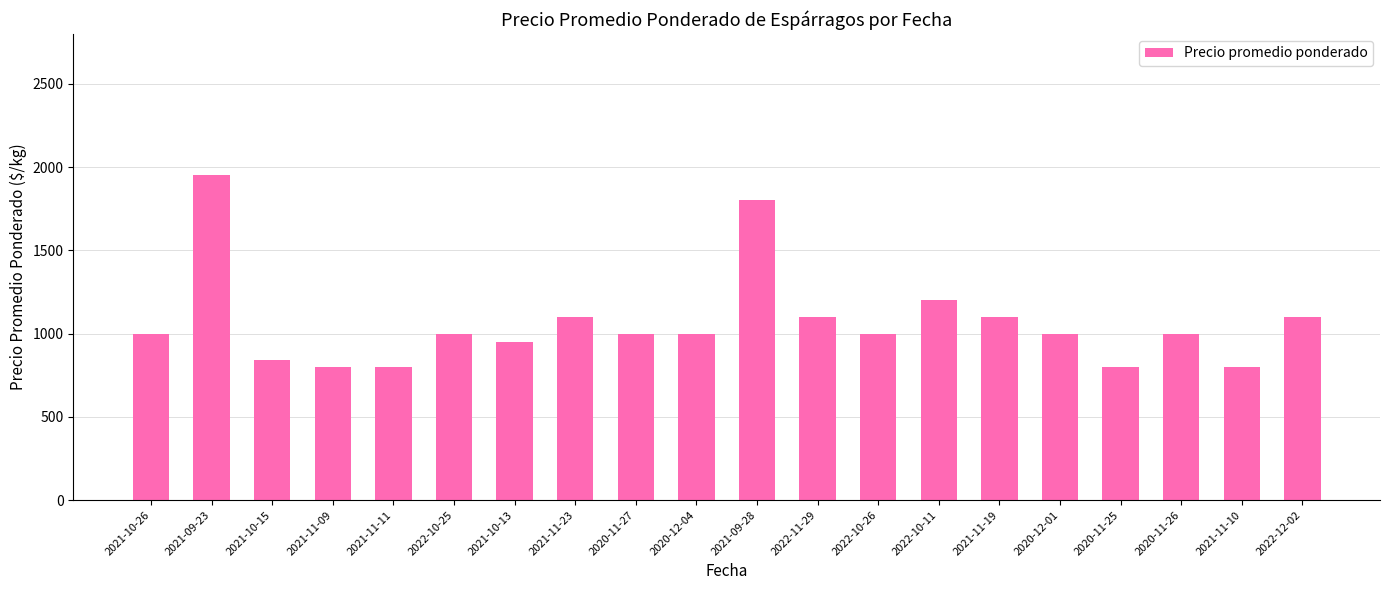

What is the sum of the values at 2021-10-13 and 2021-09-28?

2750